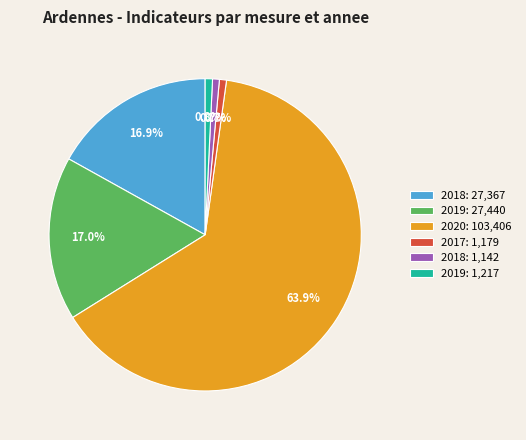

Is there a majority slice in this chart?

Yes